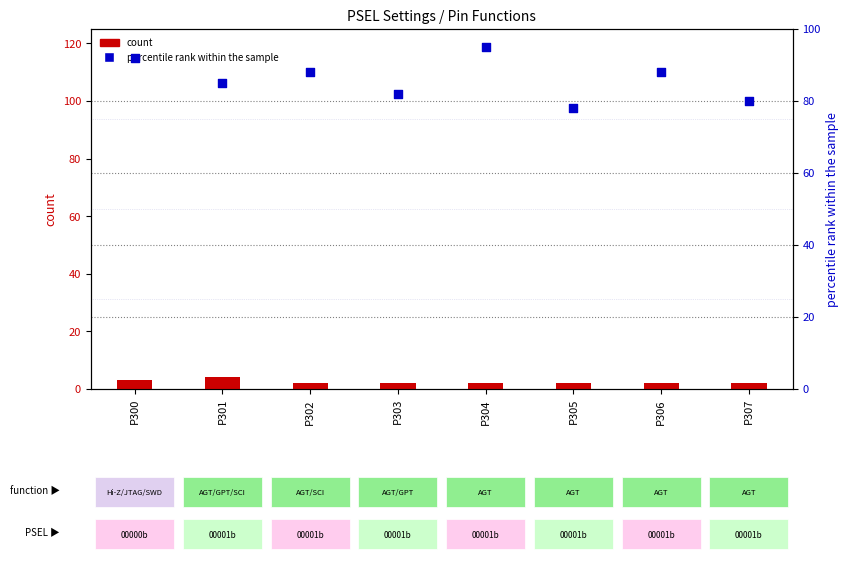

What are all the series names shown in the legend?

count, percentile rank within the sample